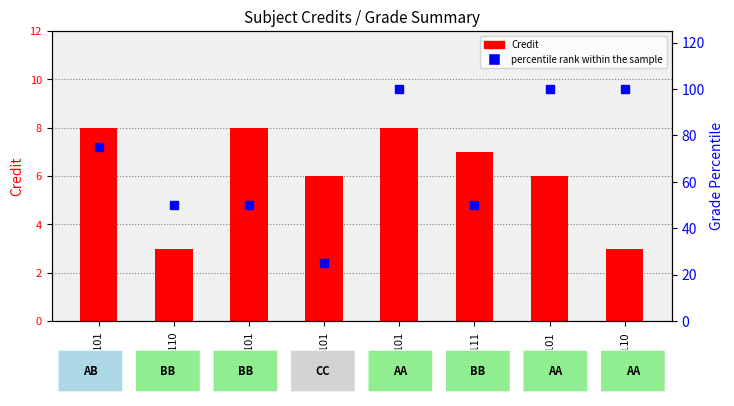

What is the sum of the Credit values at CH110 and HS101?

9